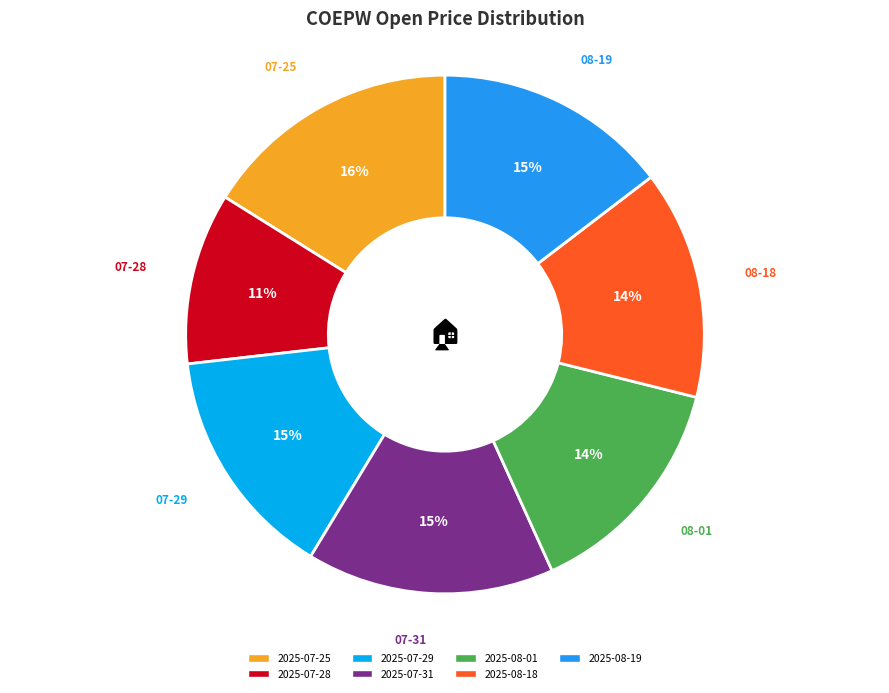

Count the number of slices in the pie.

7